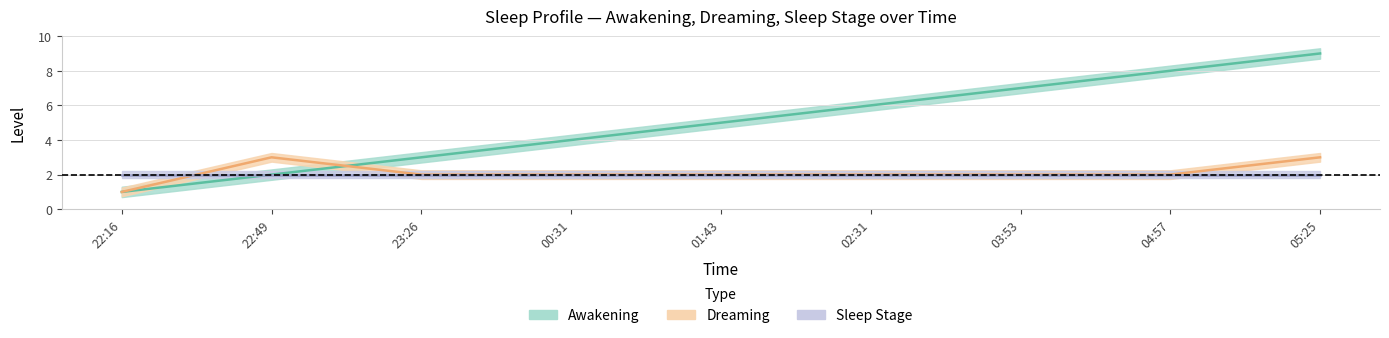

Is it true that Awakening equals 5 at 01:43?

True